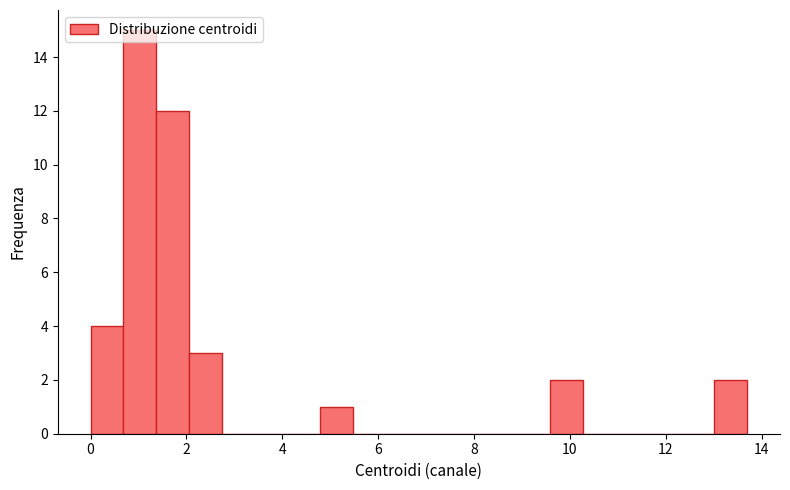

Around what value on the x-axis is the tallest bar? Give the approximate position of its centre, as read against the axis.

1.0